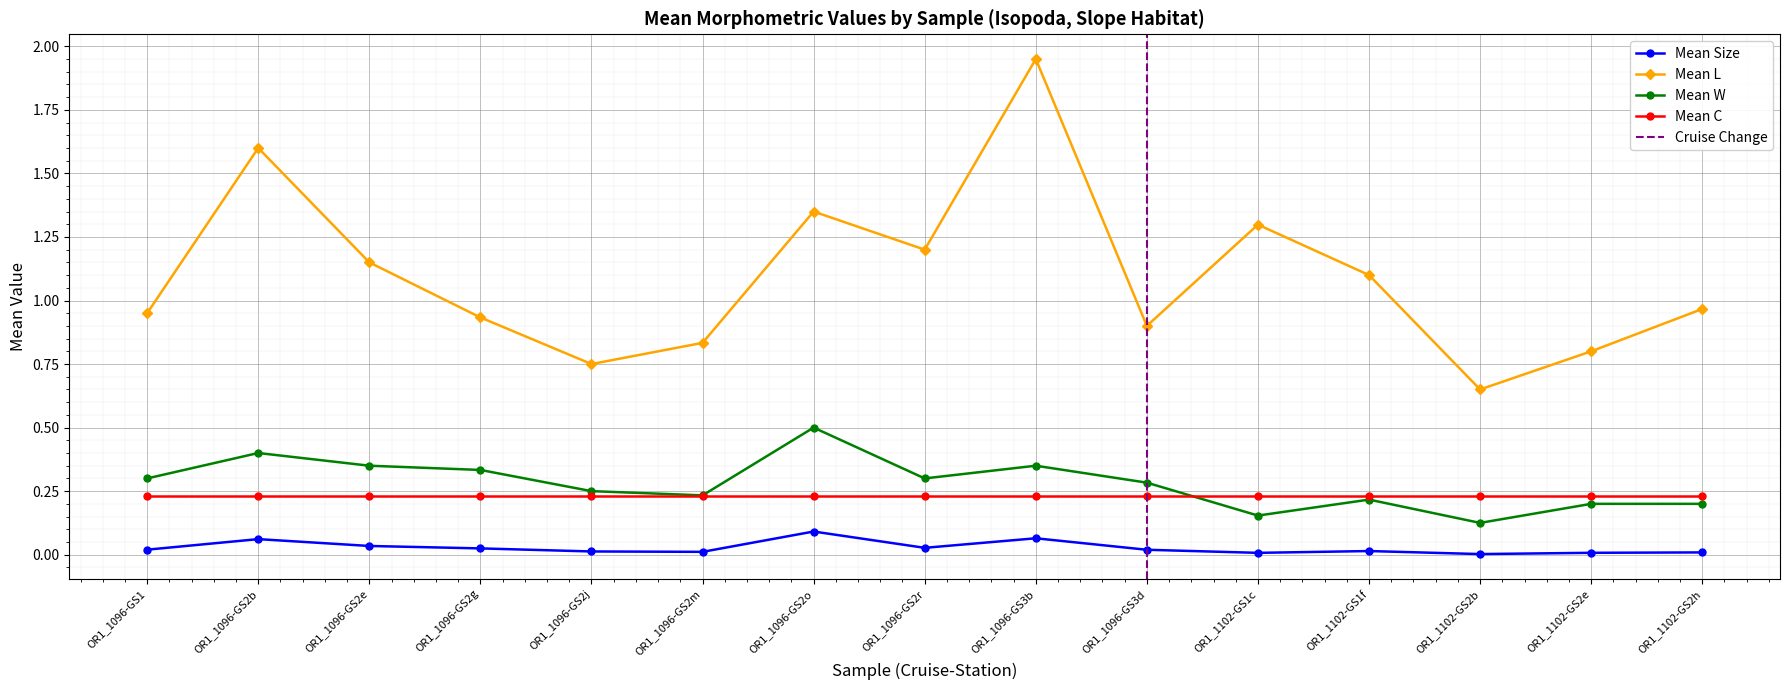

List the series in order of their peak value, highest first.

Mean L, Mean W, Mean C, Mean Size